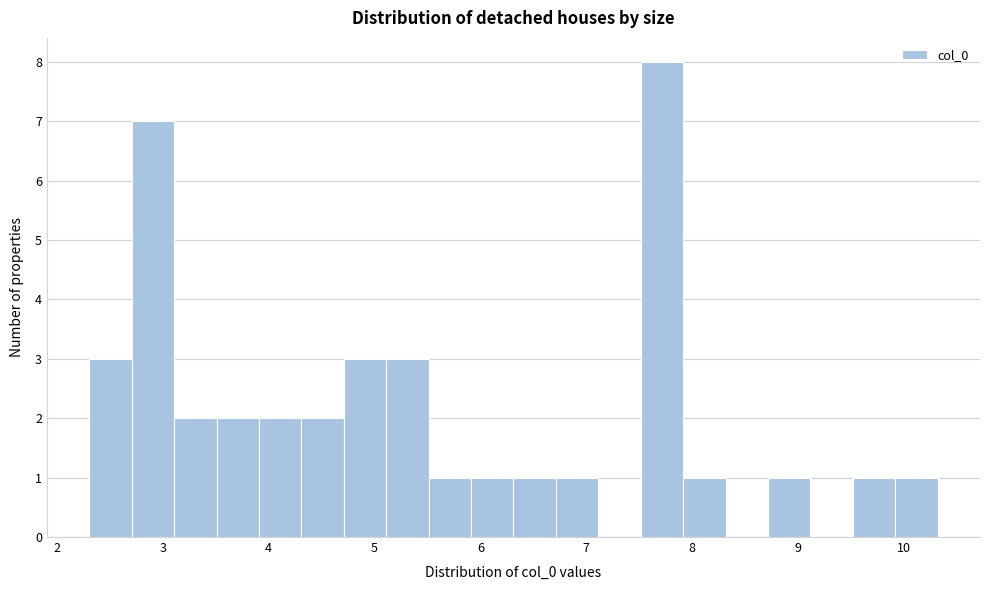

Reading left to right, list every bar in this chart as the range it spans on the x-axis followed by its height. Neither the bar edges nor the heights are printed on the chart, so give them approximately, as read against the axes.

2.3 to 2.7: 3
2.7 to 3.1: 7
3.1 to 3.5: 2
3.5 to 3.9: 2
3.9 to 4.3: 2
4.3 to 4.7: 2
4.7 to 5.1: 3
5.1 to 5.5: 3
5.5 to 5.9: 1
5.9 to 6.3: 1
6.3 to 6.7: 1
6.7 to 7.1: 1
7.1 to 7.5: 0
7.5 to 7.9: 8
7.9 to 8.3: 1
8.3 to 8.7: 0
8.7 to 9.1: 1
9.1 to 9.5: 0
9.5 to 9.9: 1
9.9 to 10.3: 1